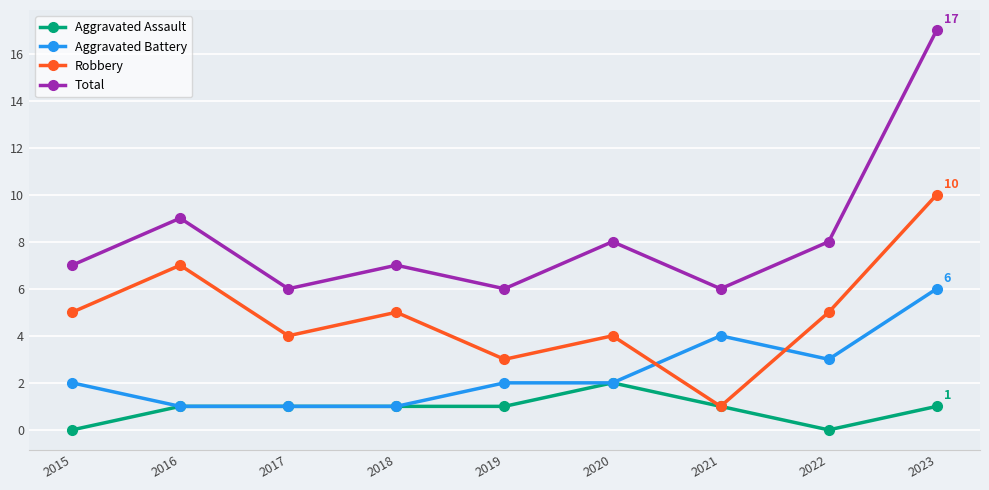

Read the Robbery value at 2018.

5